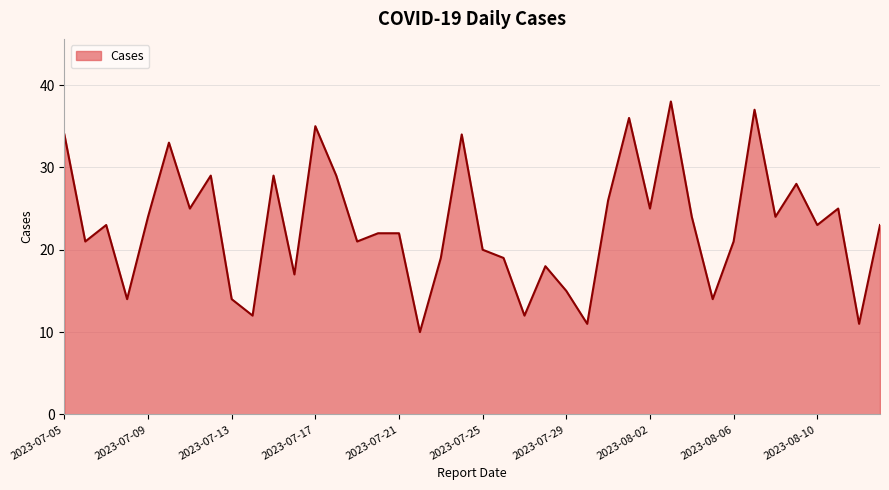

What is the smallest value displayed?

10